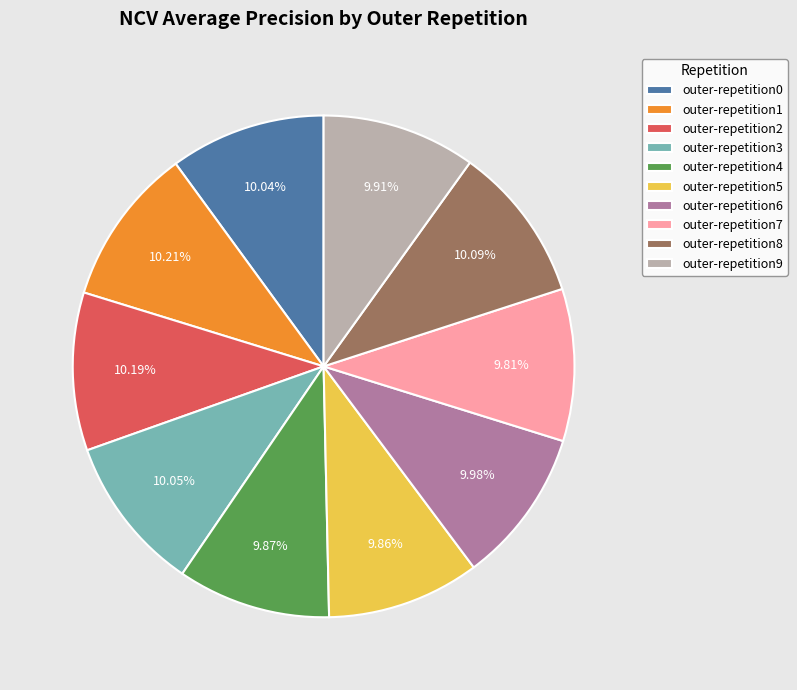

What percentage is the outer-repetition1 slice, to the nearest percent?

10%